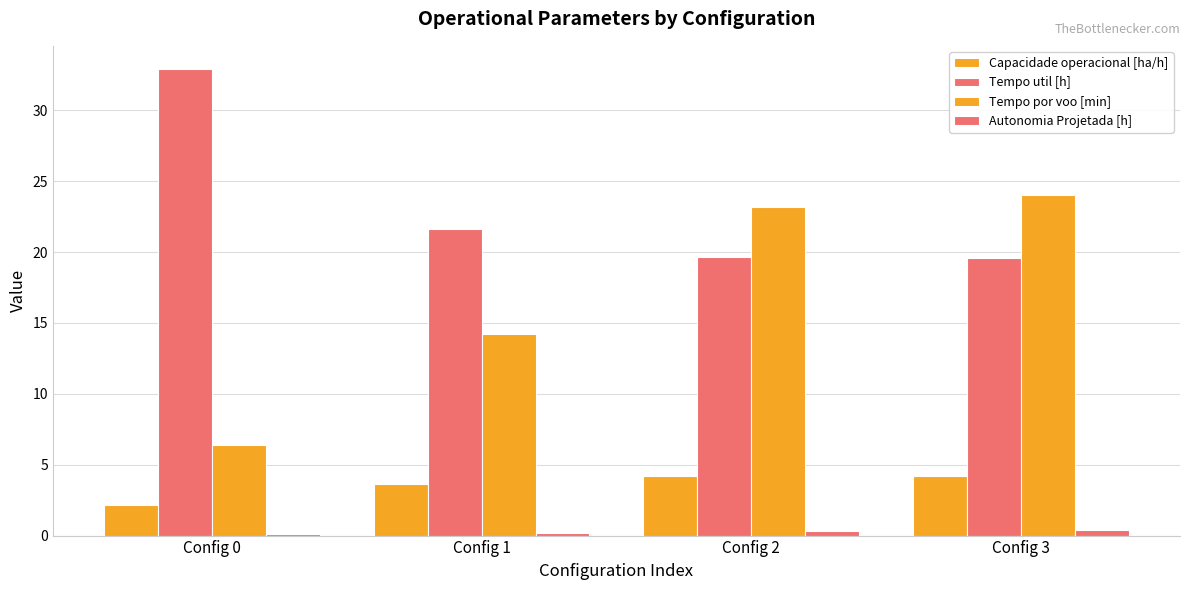

The value of Autonomia Projetada [h] at Config 2 is 0.2. True or false?

False